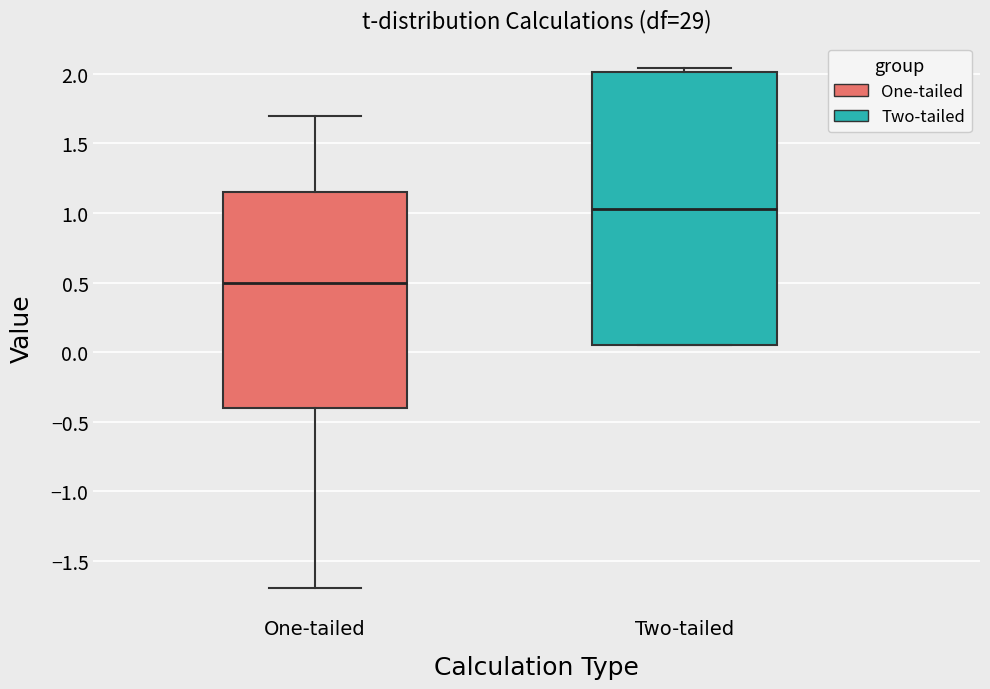

Where is the upper edge of the box for Two-tailed on the y-axis? The values are not printed on the chart, so give them approximately, as read against the axis.

2.00